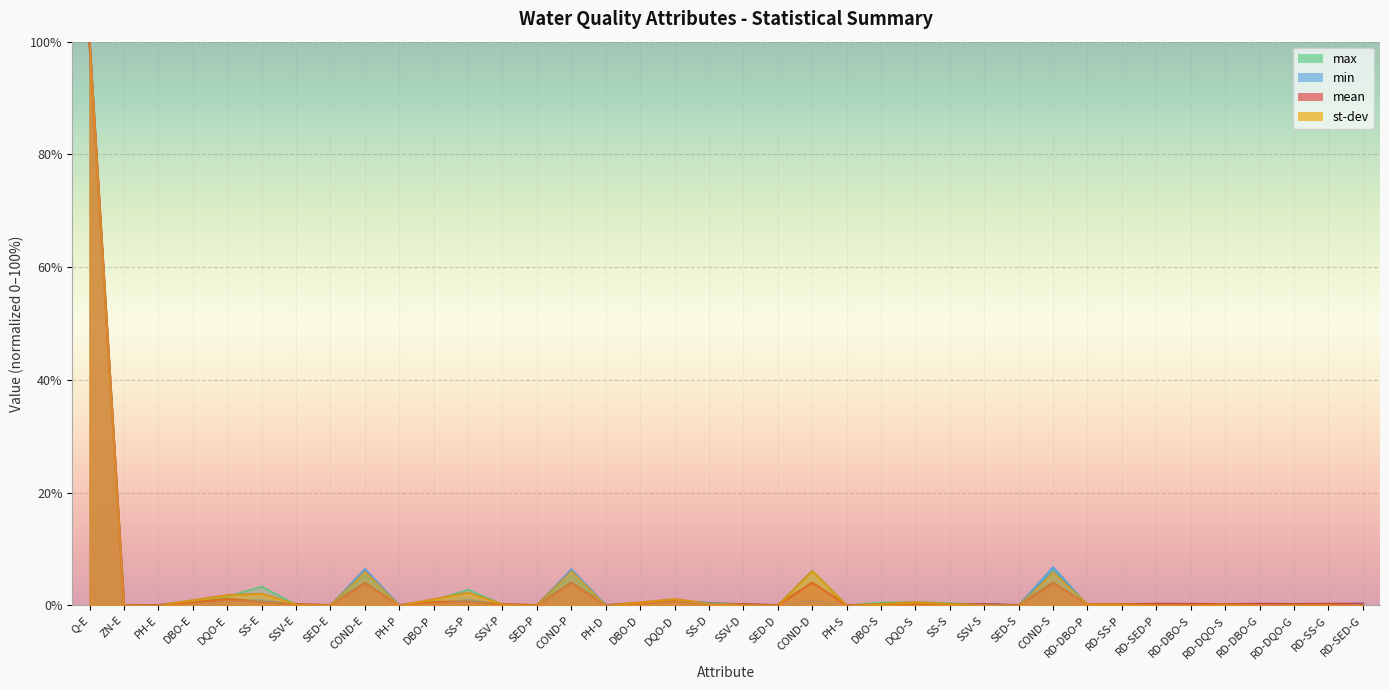

How many values in mean are above zero?

37